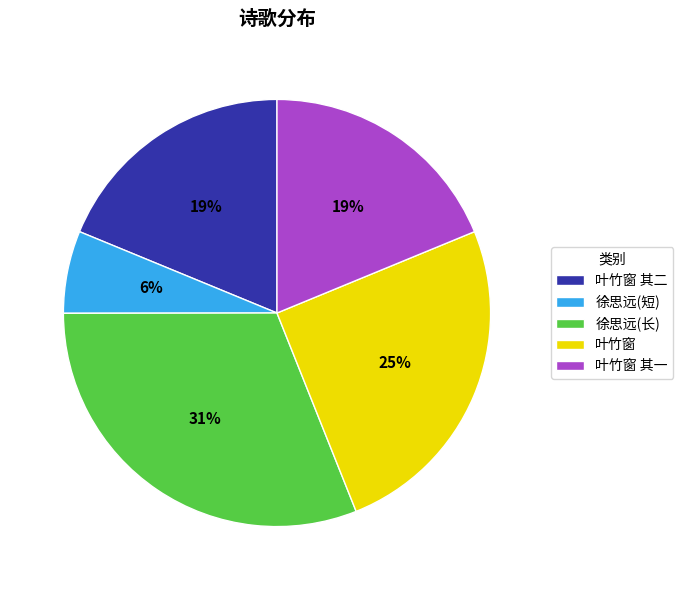

To the nearest percent, what is the difference between the 徐思远(长) and 叶竹窗 其二 slice percentages?

12%